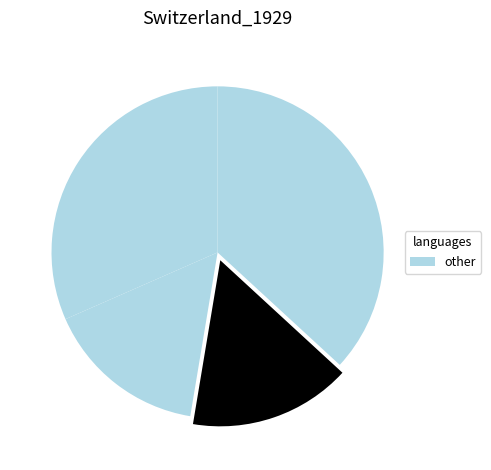

Count the number of slices in the pie.

4